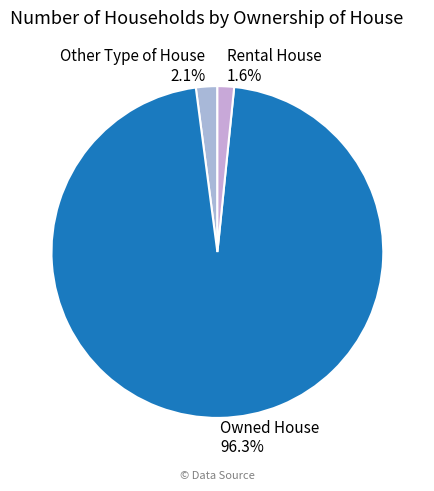

How many slices are in this pie chart?

3